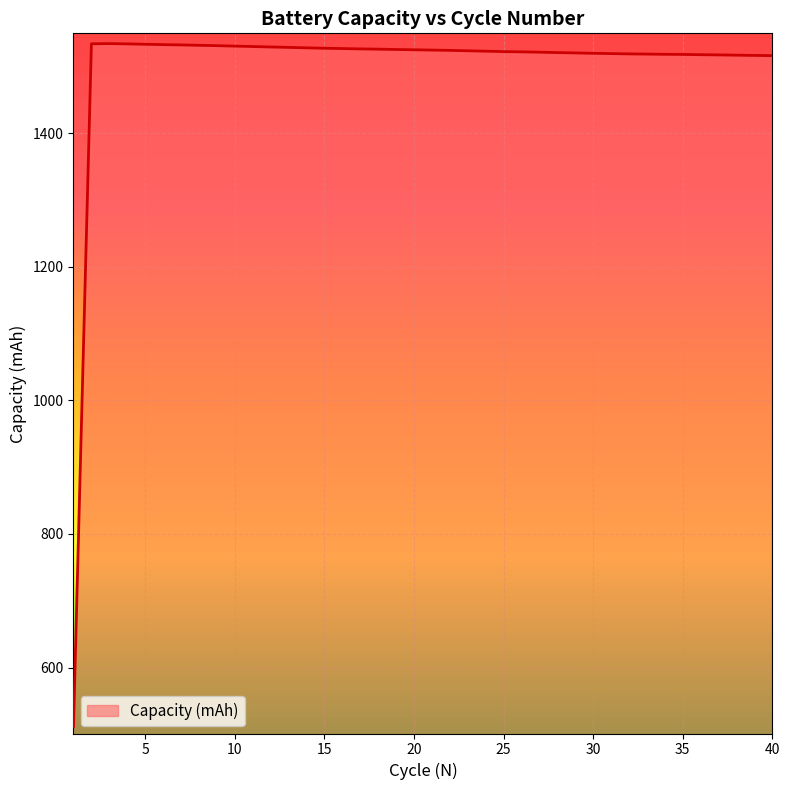

What is the maximum value shown in the chart?

1533.8